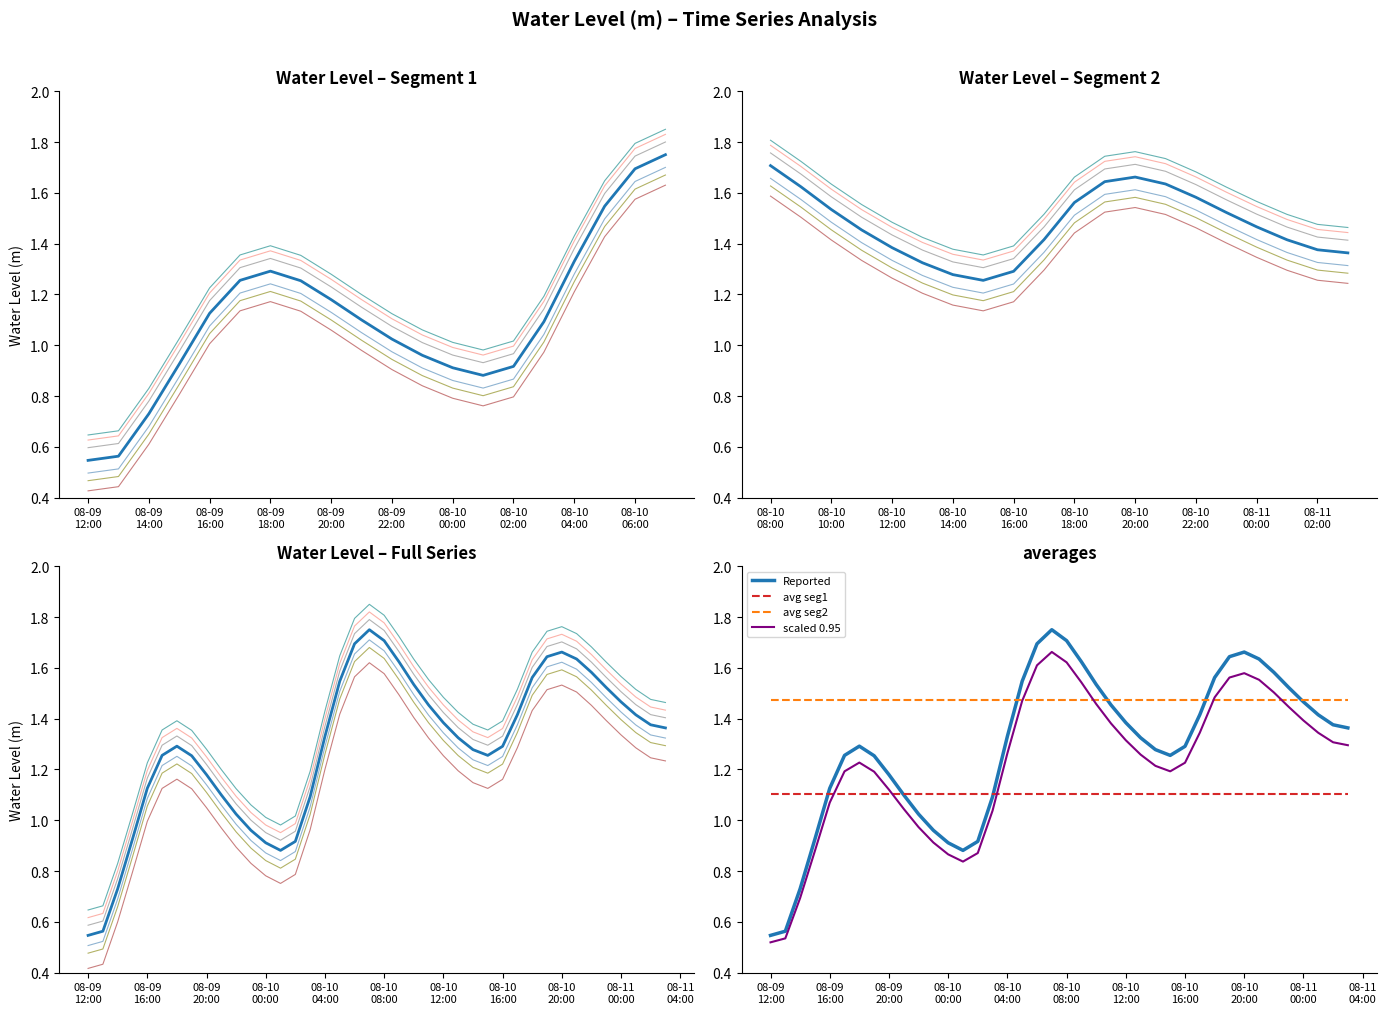

At which category does the chart reach its minimum across all series?

08-09 12:00